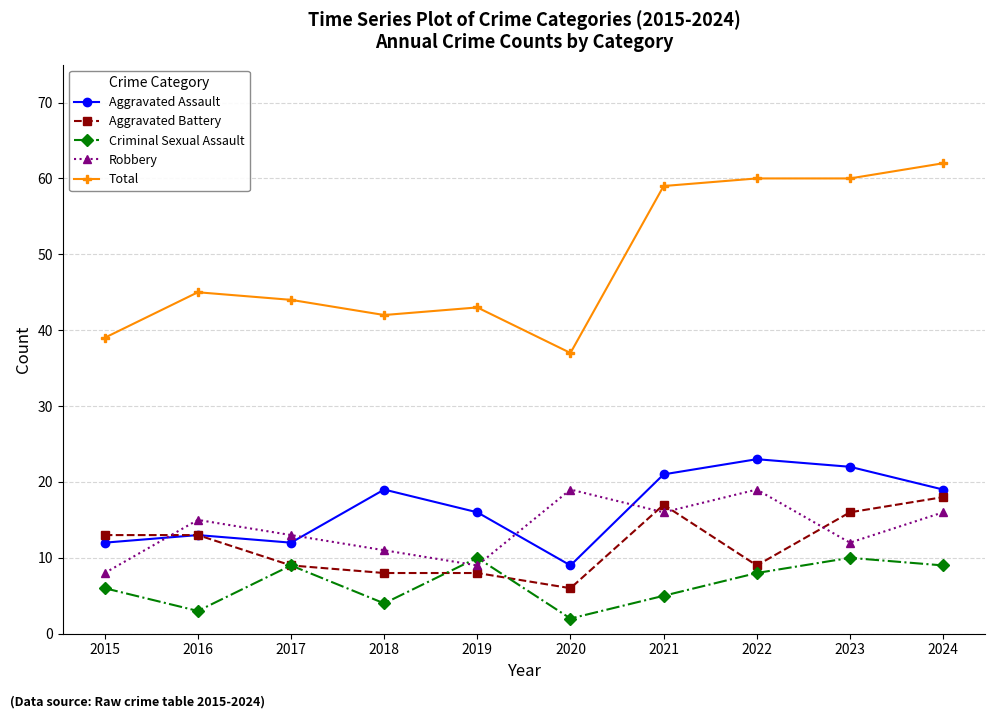

Rank the series at 2021 from lowest to highest value.

Criminal Sexual Assault, Robbery, Aggravated Battery, Aggravated Assault, Total